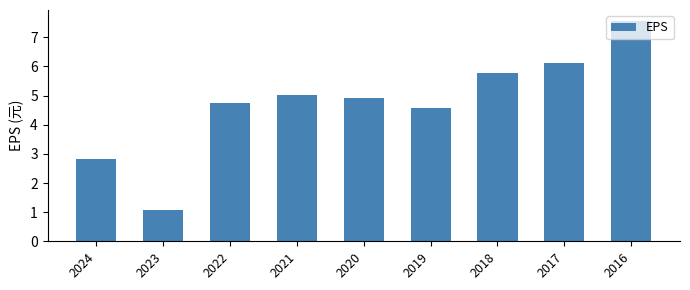

Which has a higher value, 2019 or 2021?

2021